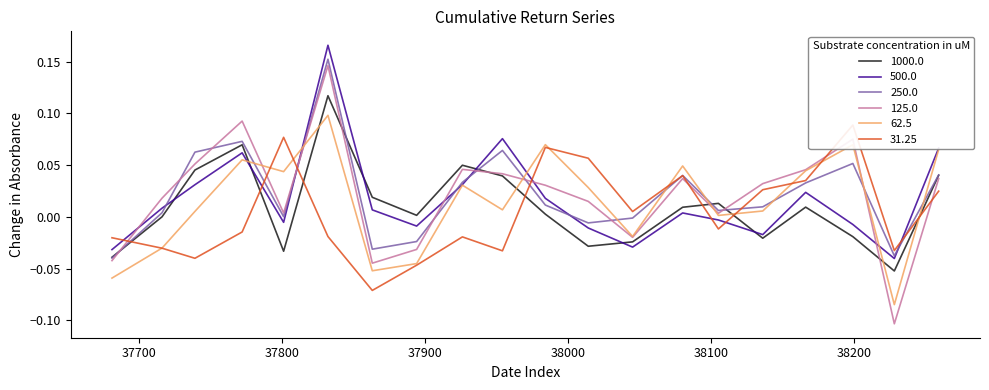

How many values in 5 are below zero?

6